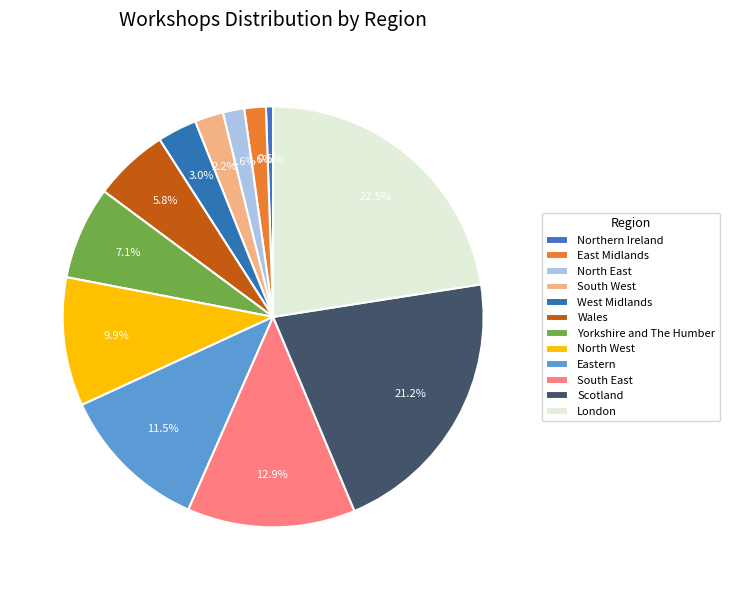

True or false: Wales accounts for 6% of the total.

True